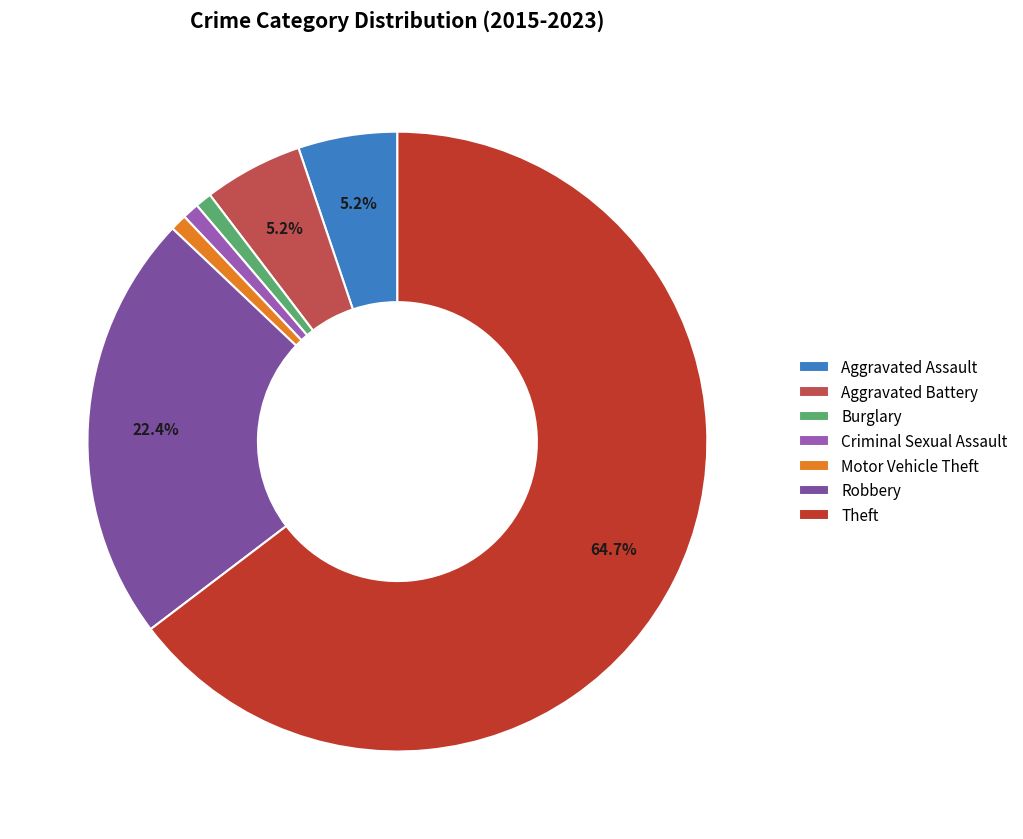

What is the largest slice in the pie chart?

Theft